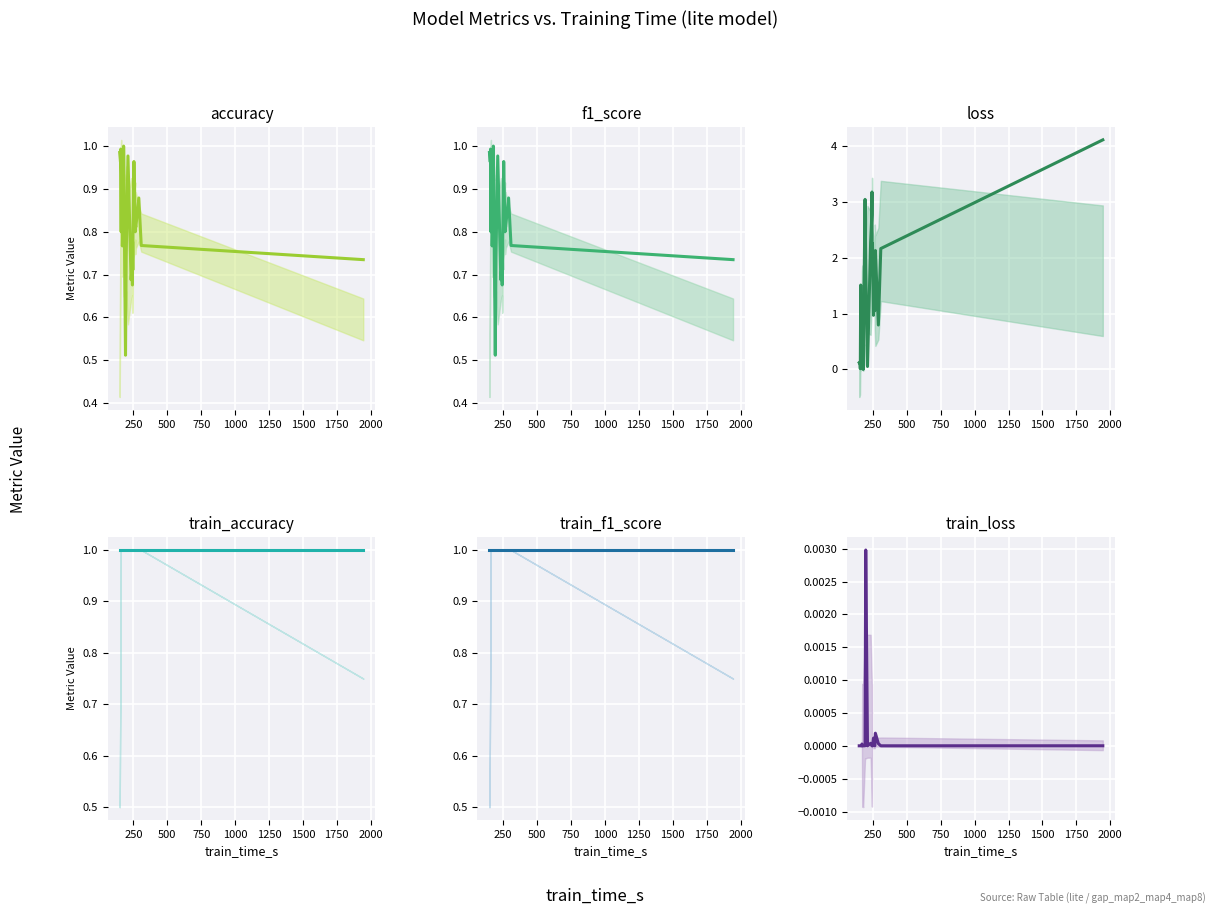

At how many categories does at least one series exceed 3?

3